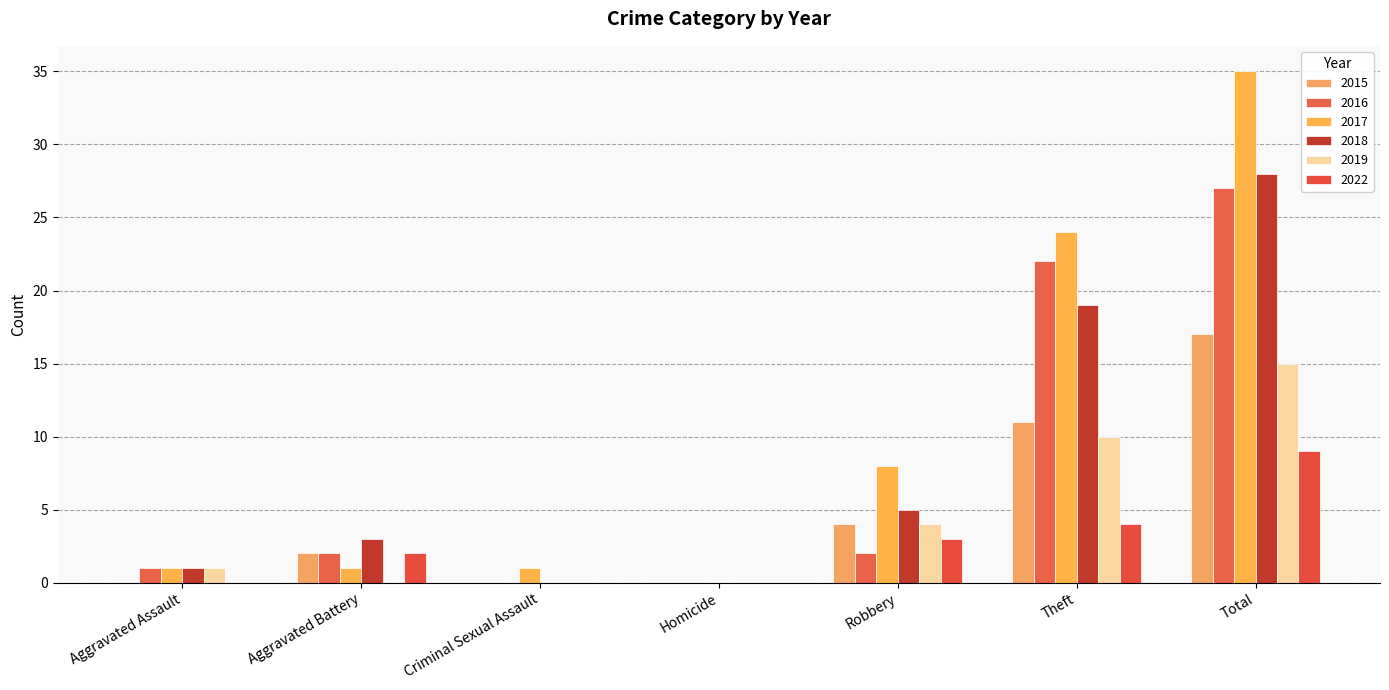

Count the number of categories in the chart.

7